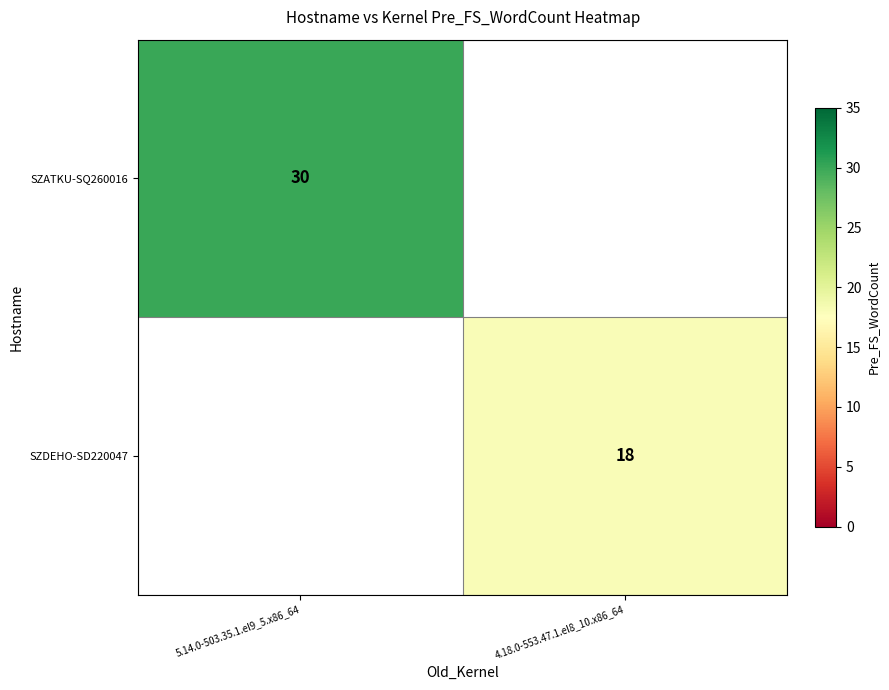

What is the greatest value displayed?

30.0